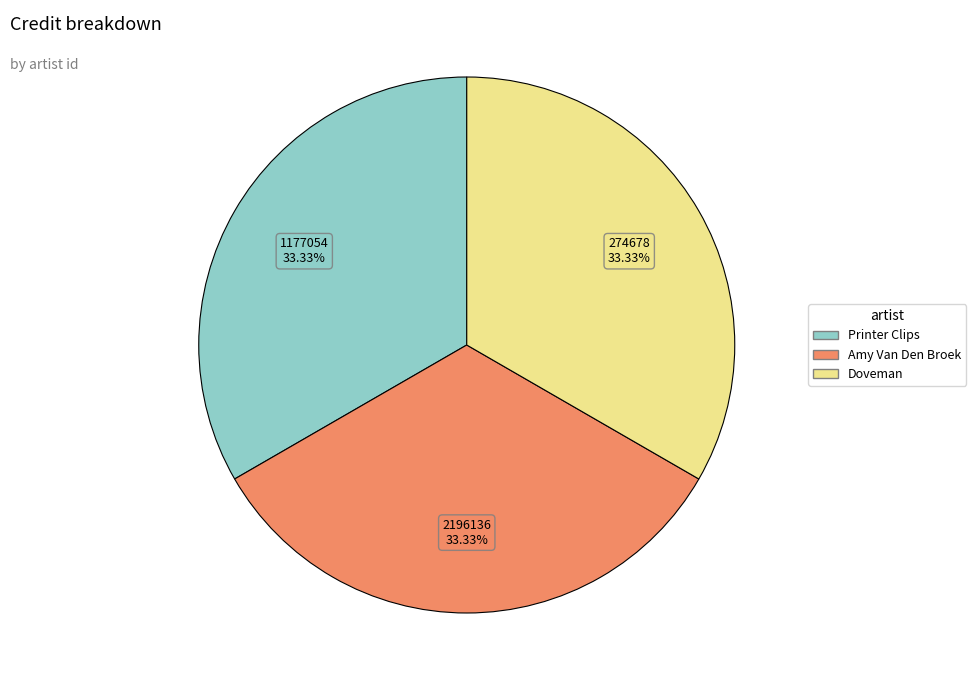

Is there a majority slice in this chart?

No